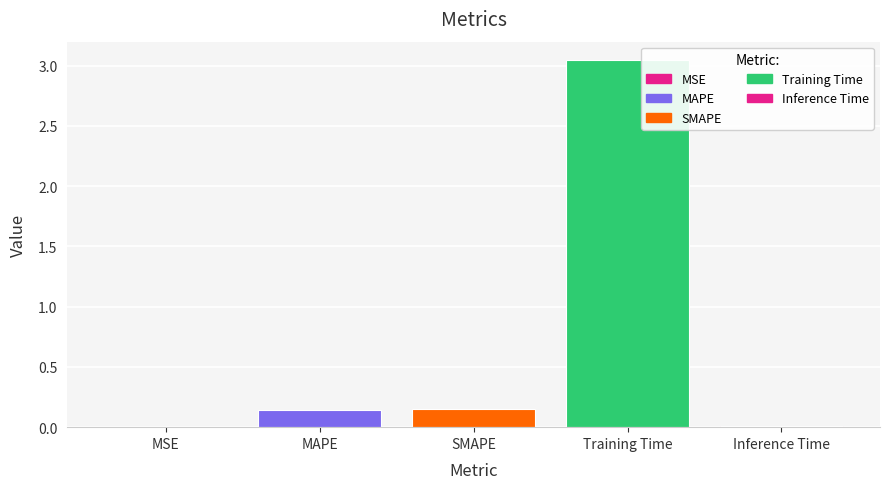

What is the sum of all values?

3.4